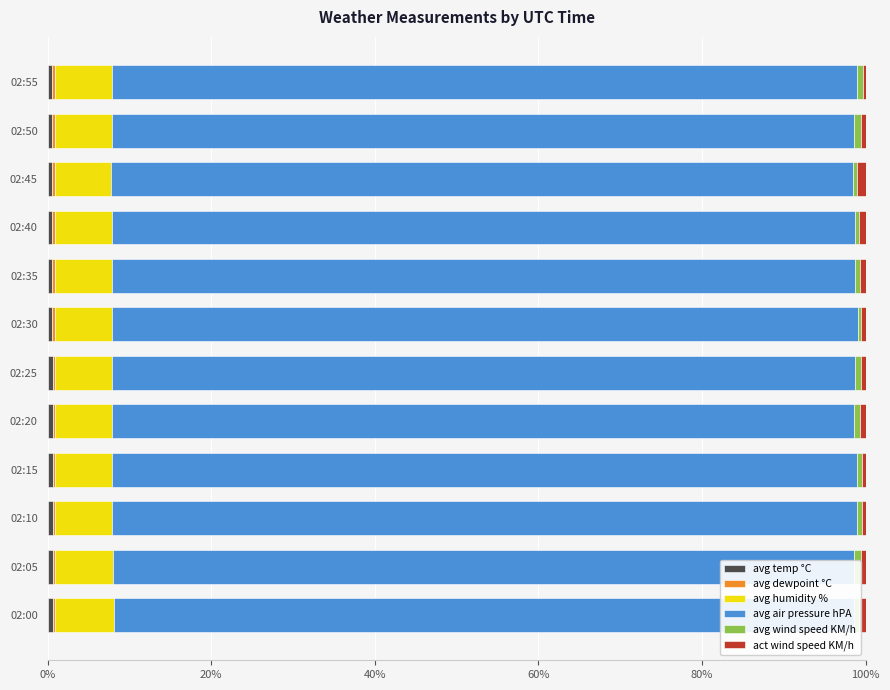

How many bars are there in each group?

6